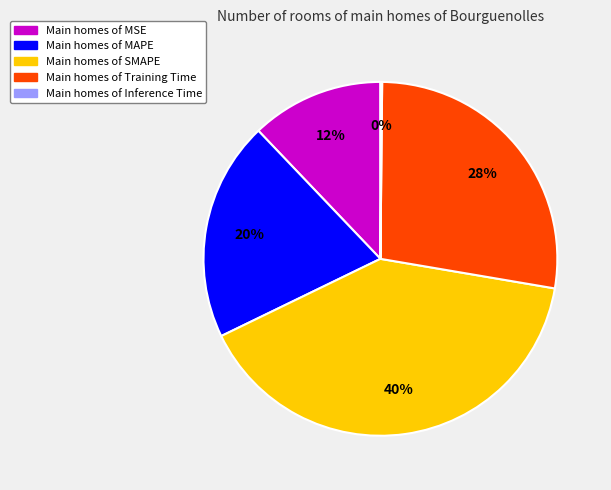

Which category has the biggest portion of the pie?

Main homes of SMAPE